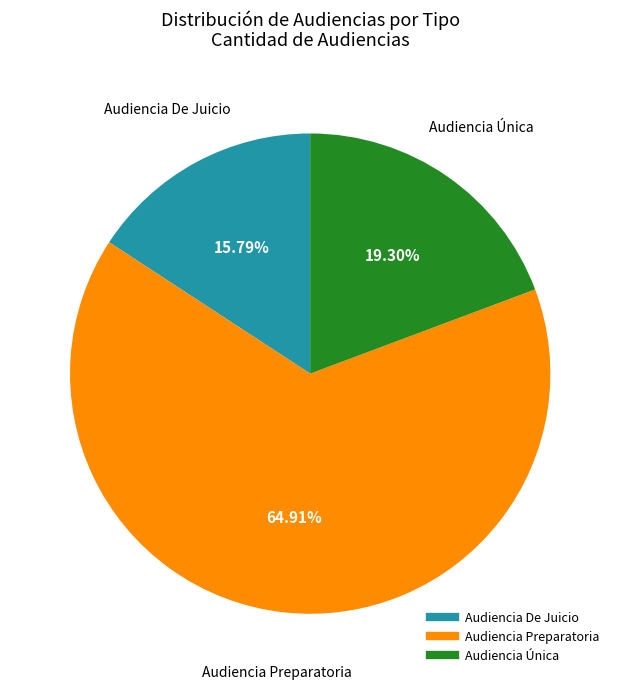

Is it true that Audiencia Única is 19% of the pie?

True